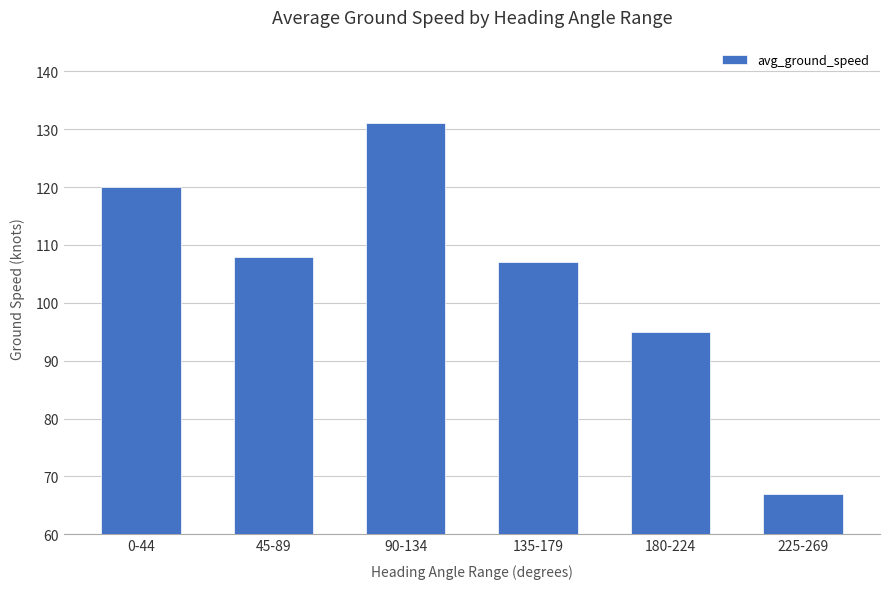

How many values are between 95 and 120?

4